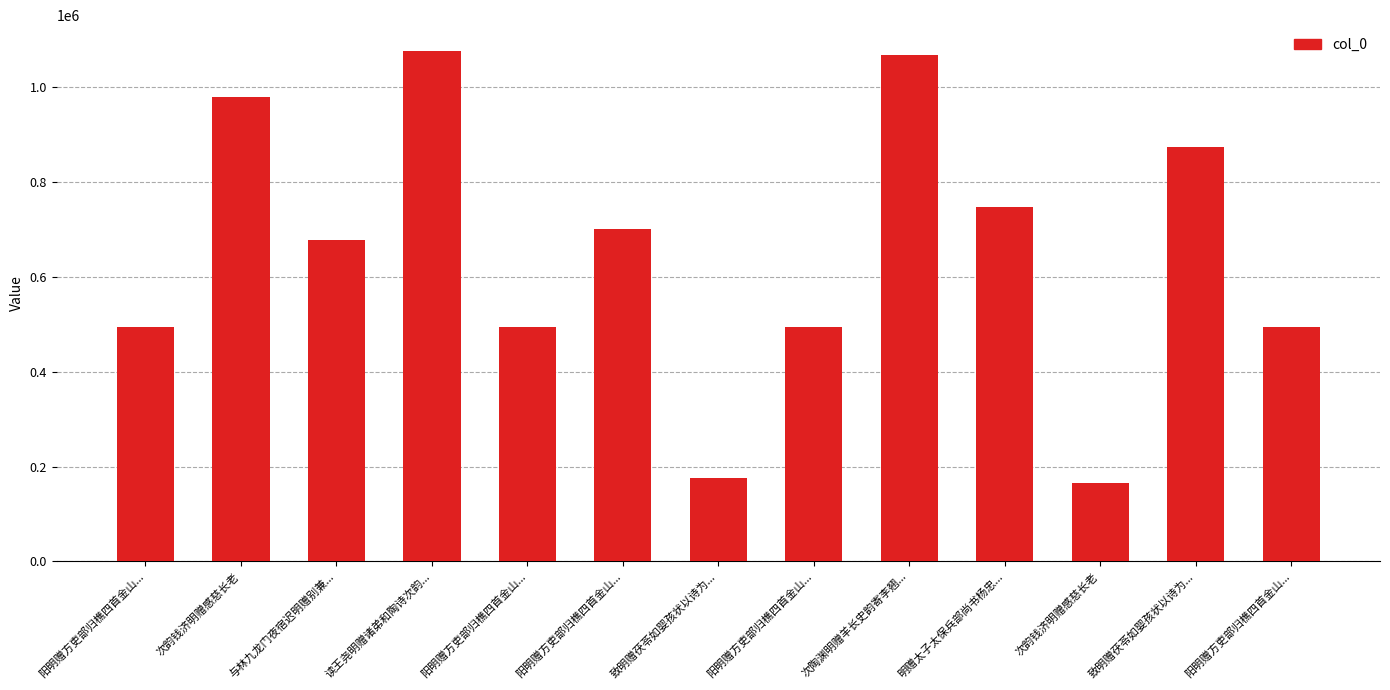

What is the ratio of the value at 阳明赠方吏部归樵四首金山... to the value at 阳明赠方吏部归樵四首金山...?

1.0